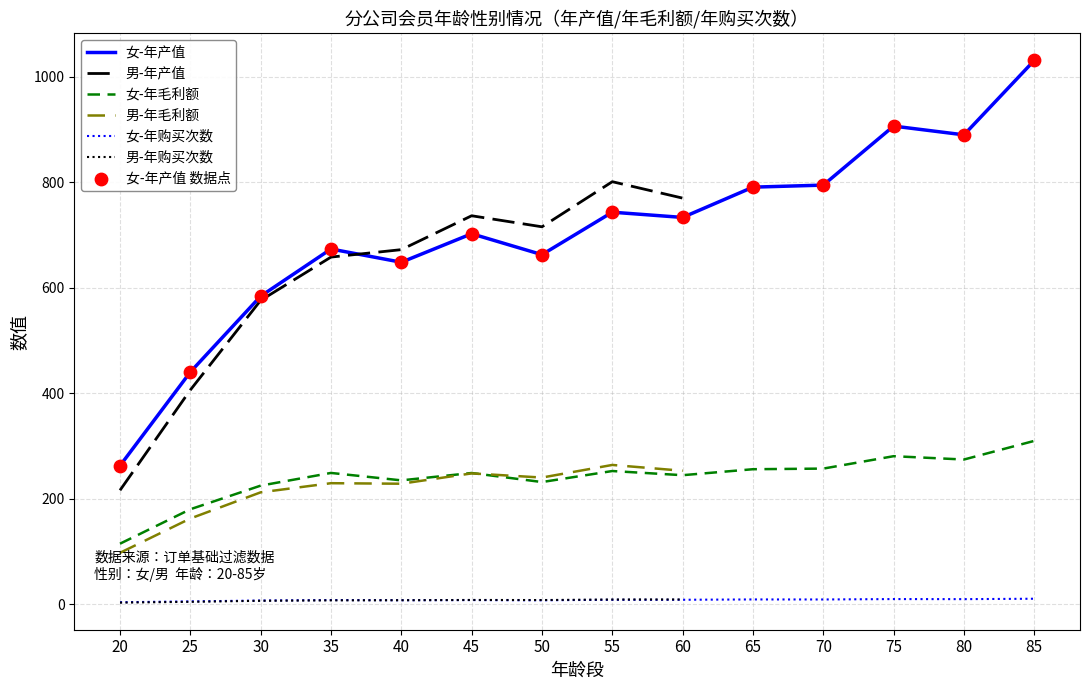

What is the total value across all series at 70?

1060.0